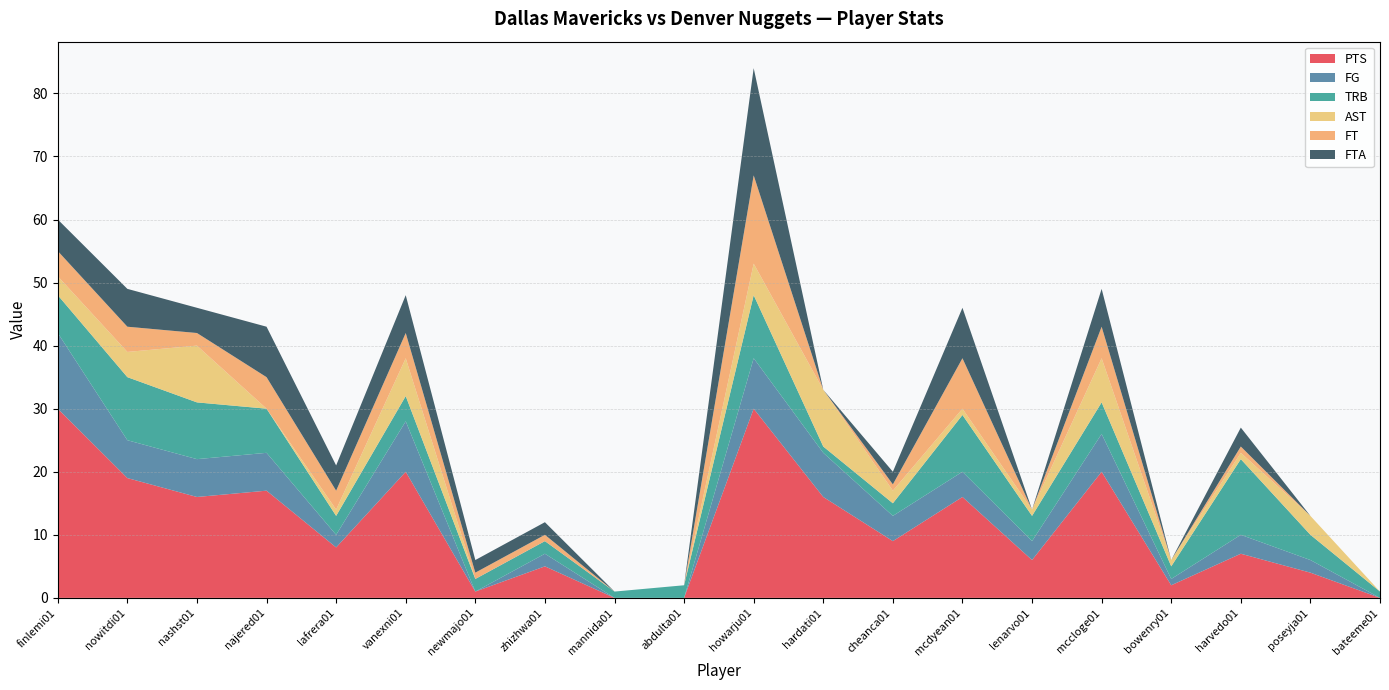

Reading right to left, extract all data points from this chart.

PTS: bateeme01=0	poseyja01=4	harvedo01=7	bowenry01=2	mccloge01=20	lenarvo01=6	mcdyean01=16	cheanca01=9	hardati01=16	howarju01=30	abdulta01=0	mannida01=0	zhizhwa01=5	newmajo01=1	vanexni01=20	lafrera01=8	najered01=17	nashst01=16	nowitdi01=19	finlemi01=30
FG: bateeme01=0	poseyja01=2	harvedo01=3	bowenry01=1	mccloge01=6	lenarvo01=3	mcdyean01=4	cheanca01=4	hardati01=7	howarju01=8	abdulta01=0	mannida01=0	zhizhwa01=2	newmajo01=0	vanexni01=8	lafrera01=2	najered01=6	nashst01=6	nowitdi01=6	finlemi01=12
TRB: bateeme01=1	poseyja01=4	harvedo01=12	bowenry01=2	mccloge01=5	lenarvo01=4	mcdyean01=9	cheanca01=2	hardati01=1	howarju01=10	abdulta01=2	mannida01=1	zhizhwa01=2	newmajo01=2	vanexni01=4	lafrera01=3	najered01=7	nashst01=9	nowitdi01=10	finlemi01=6
AST: bateeme01=0	poseyja01=3	harvedo01=1	bowenry01=1	mccloge01=7	lenarvo01=1	mcdyean01=1	cheanca01=2	hardati01=9	howarju01=5	abdulta01=0	mannida01=0	zhizhwa01=0	newmajo01=0	vanexni01=6	lafrera01=1	najered01=0	nashst01=9	nowitdi01=4	finlemi01=3
FT: bateeme01=0	poseyja01=0	harvedo01=1	bowenry01=0	mccloge01=5	lenarvo01=0	mcdyean01=8	cheanca01=1	hardati01=0	howarju01=14	abdulta01=0	mannida01=0	zhizhwa01=1	newmajo01=1	vanexni01=4	lafrera01=3	najered01=5	nashst01=2	nowitdi01=4	finlemi01=4
FTA: bateeme01=0	poseyja01=0	harvedo01=3	bowenry01=0	mccloge01=6	lenarvo01=0	mcdyean01=8	cheanca01=2	hardati01=0	howarju01=17	abdulta01=0	mannida01=0	zhizhwa01=2	newmajo01=2	vanexni01=6	lafrera01=4	najered01=8	nashst01=4	nowitdi01=6	finlemi01=5